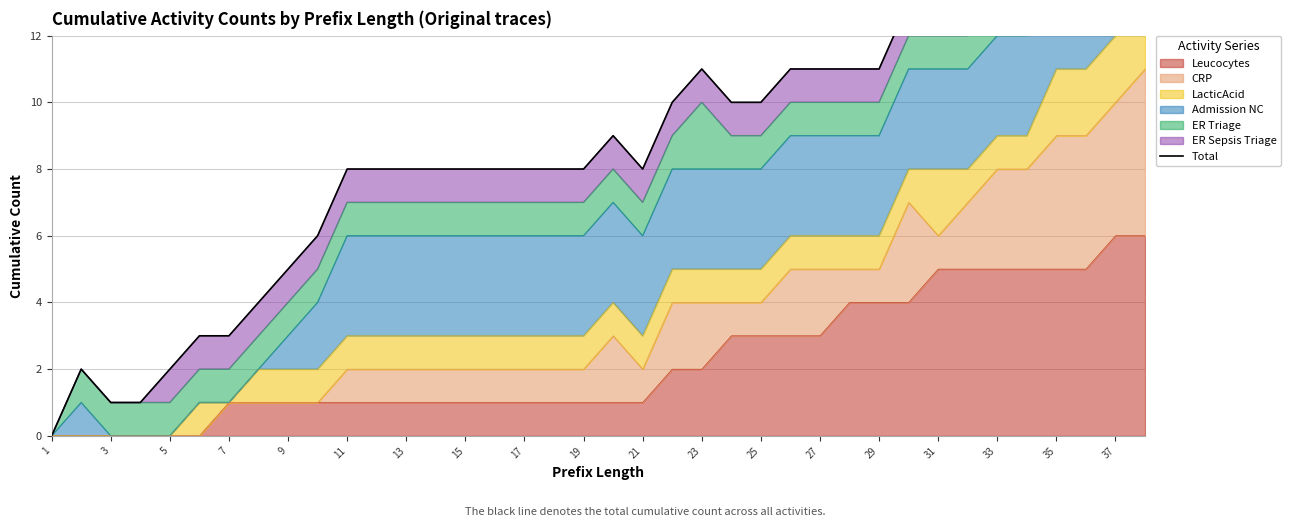

Does the chart have visible grid lines?

Yes